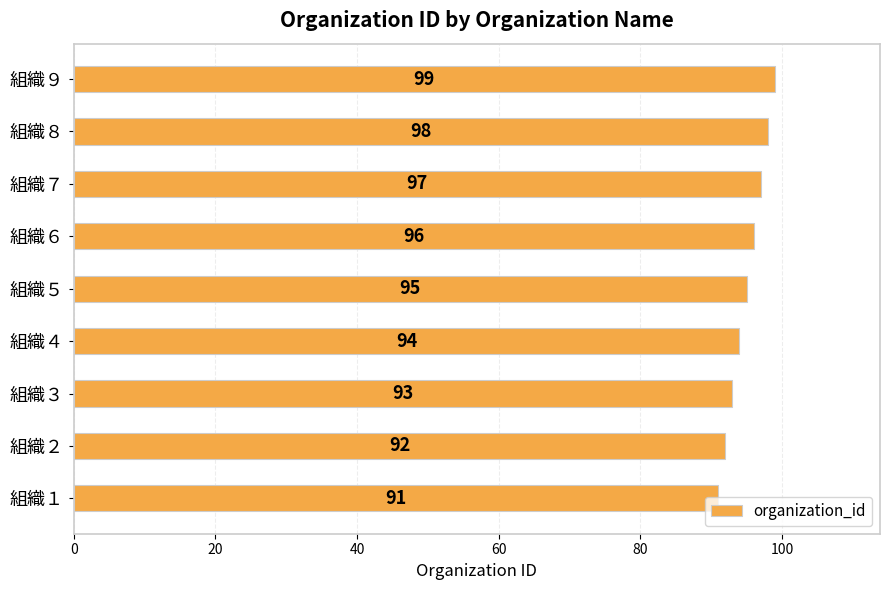

What is the difference between the maximum and minimum values?

8